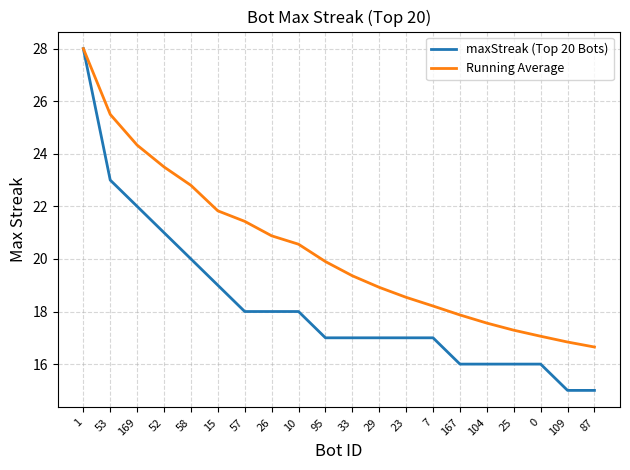

What position from the left is 52?

4